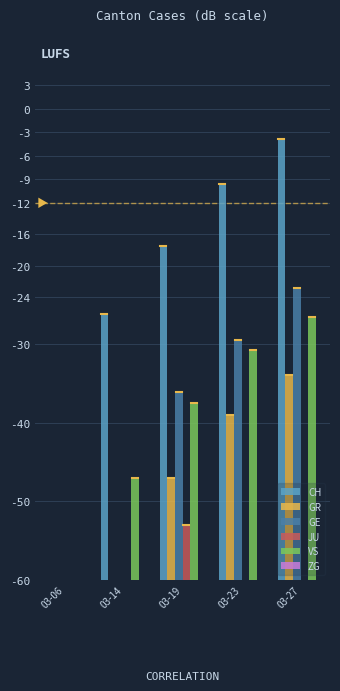

Reading right to left, extract all data points from this chart.

CH: 56.1	50.4	42.6	33.9	0.0
GR: 26.1	21.0	13.0	0.0	0.0
GE: 37.1	30.5	23.9	0.0	0.0
JU: 0.0	0.0	7.0	0.0	0.0
VS: 33.5	29.3	22.6	13.0	0.0
ZG: 0.0	0.0	0.0	0.0	0.0